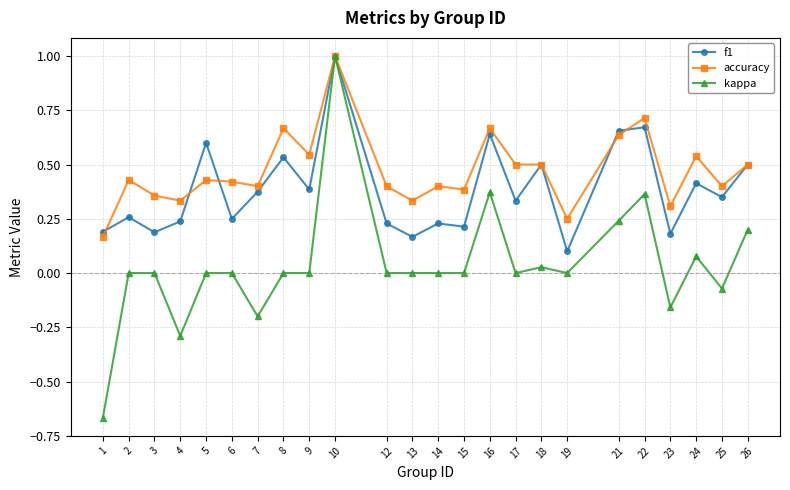

What is the sum of the accuracy values at 7 and 10?

1.4